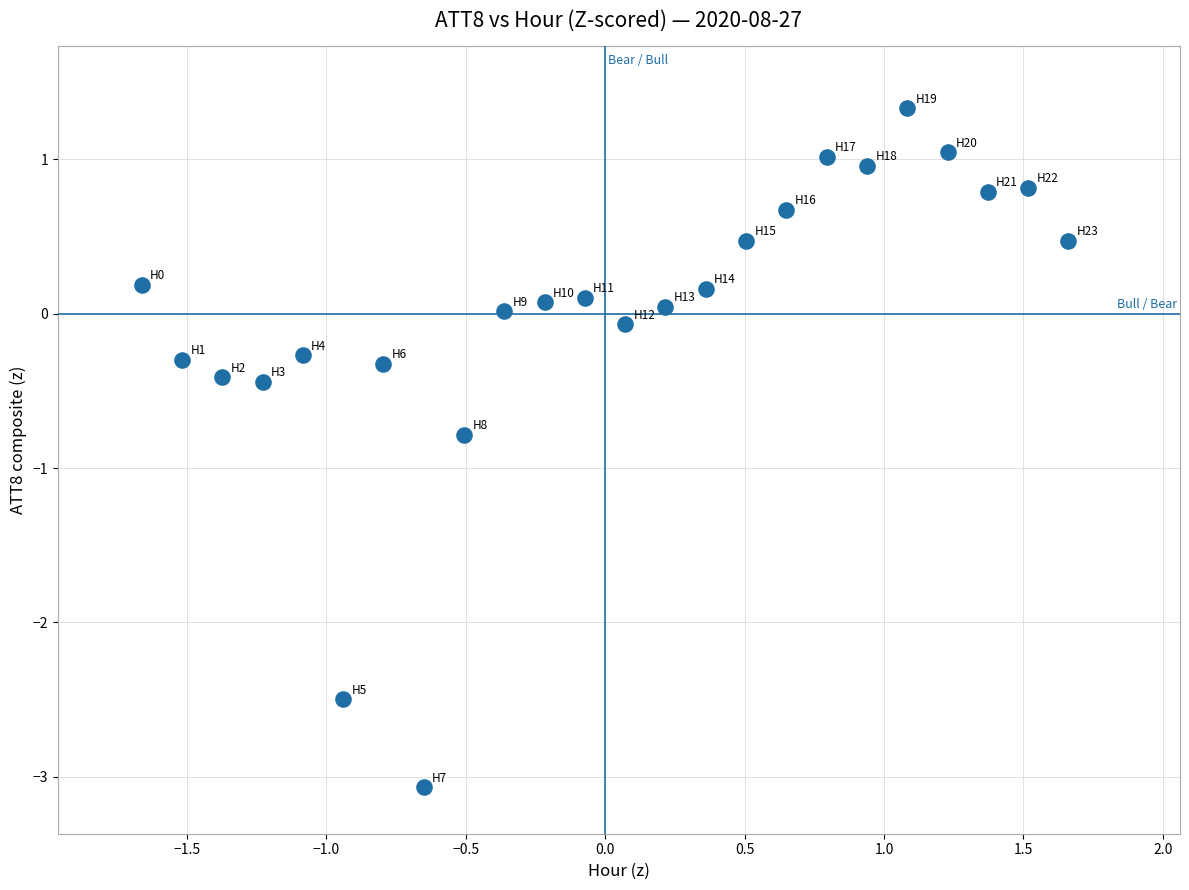

What is the range of Y values (max minus min)?

4.4